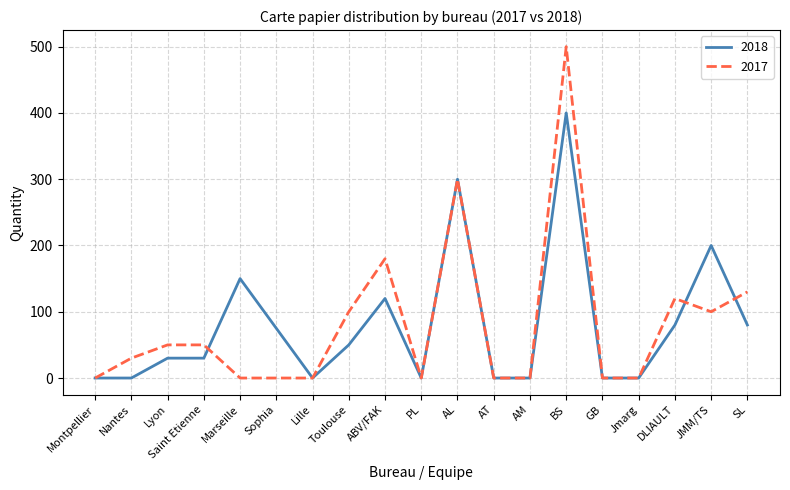

Where is 2017 nearest to the value 250?

AL